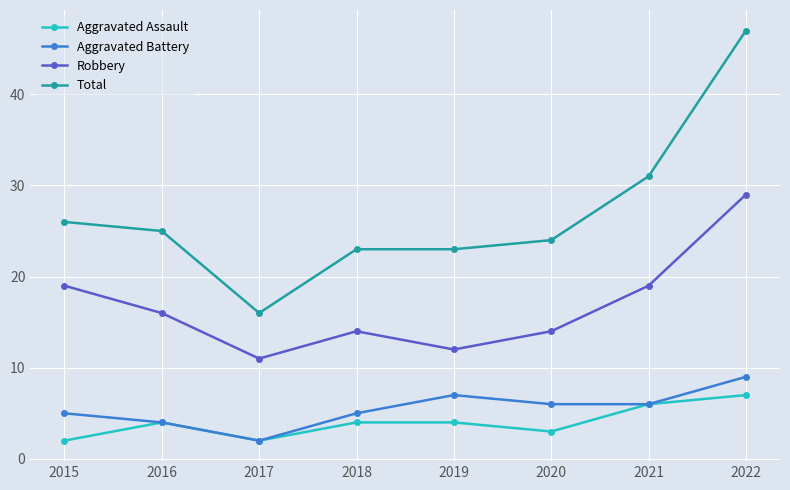

What is the total value across all series at 2019?

46